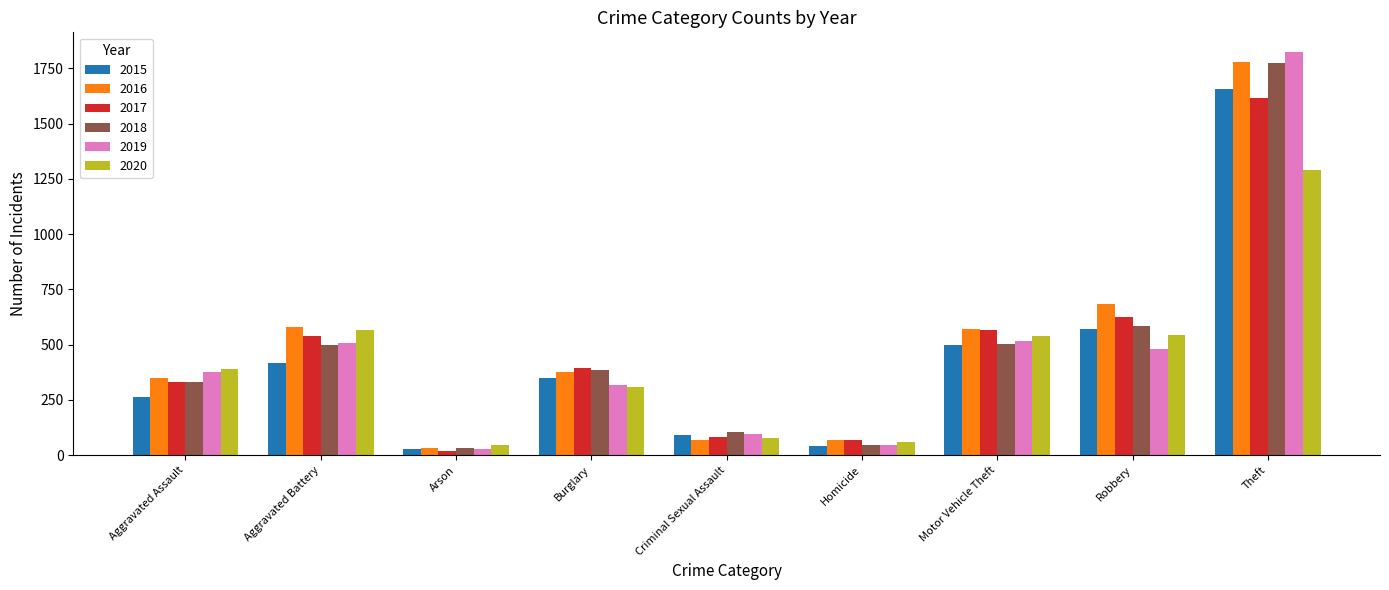

What value does the 2016 series have at Homicide, to the nearest 100?

100